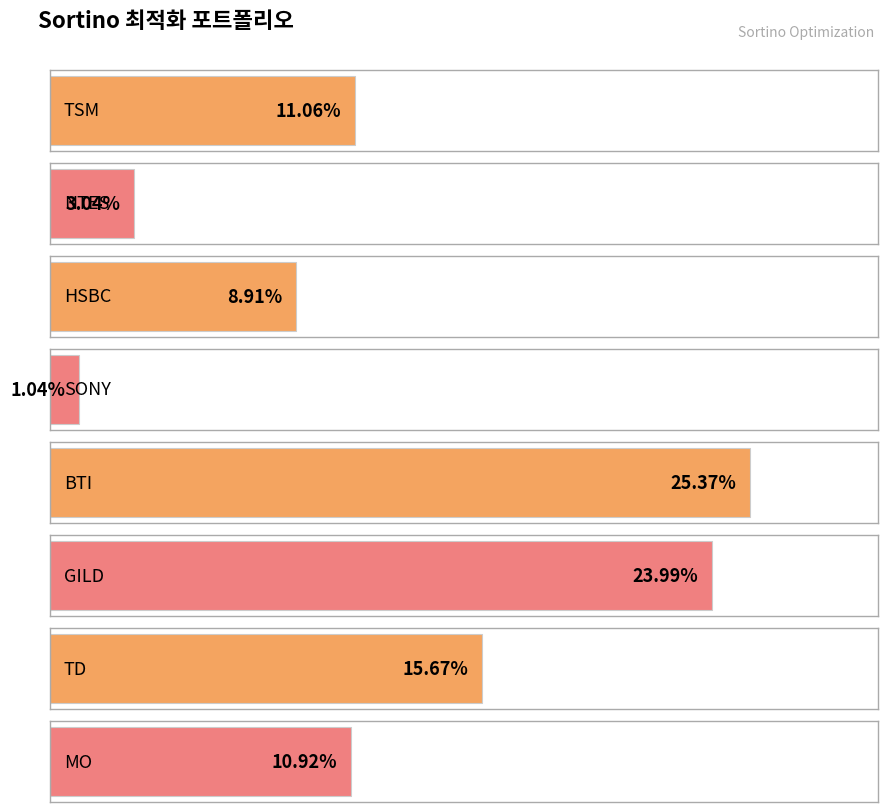

Reading right to left, what are all the values shown in this chart?

MO=10.9	TD=15.7	GILD=24.0	BTI=25.4	SONY=1.0	HSBC=8.9	NTES=3.0	TSM=11.1